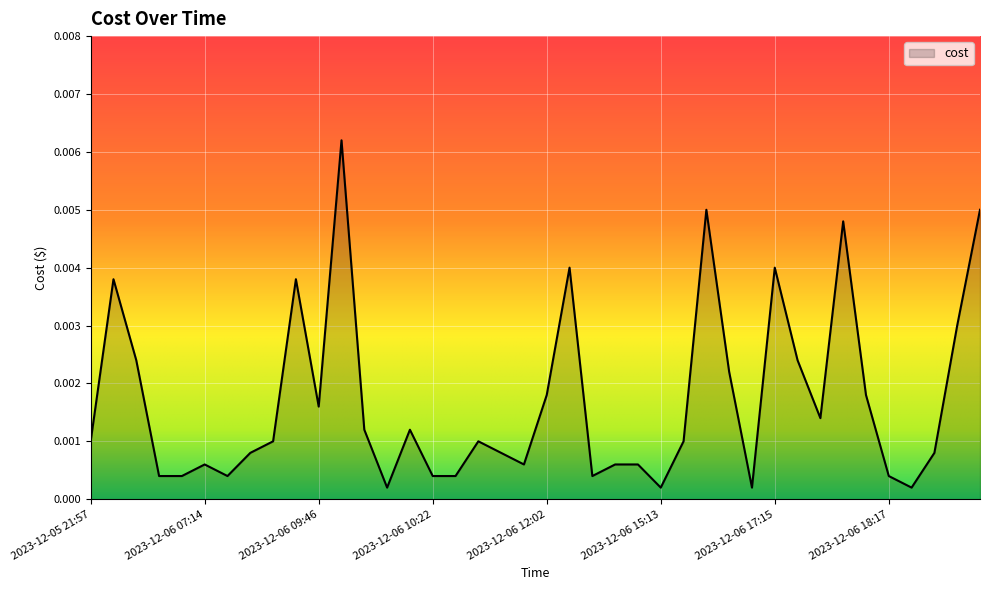

Count the number of data series in this chart.

1